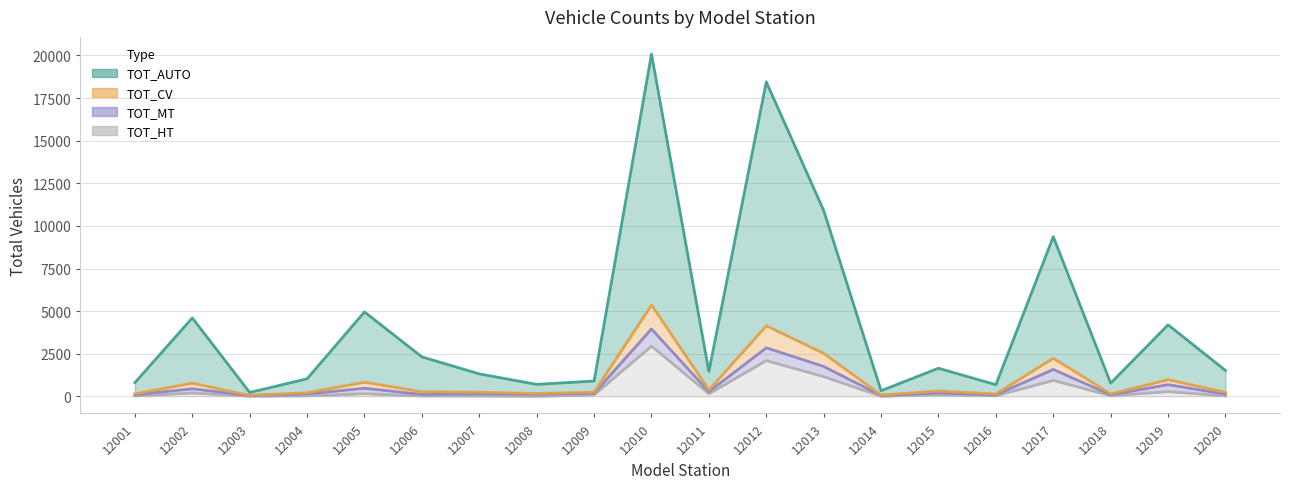

How many positive values does the TOT_HT series have?

19